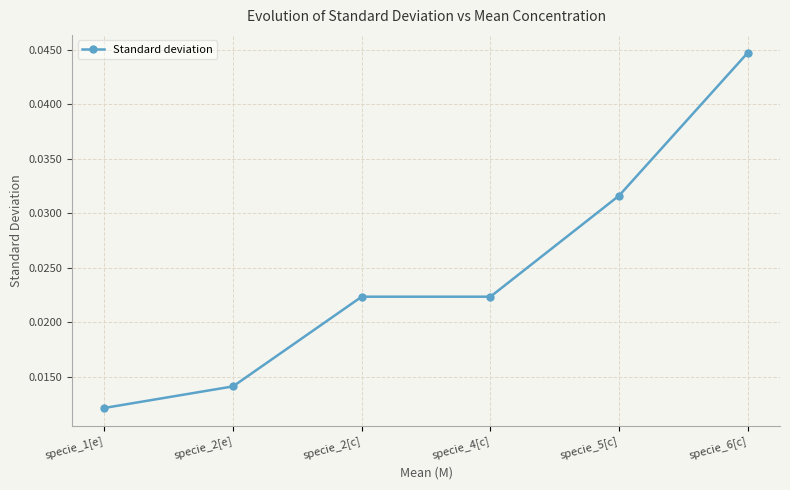

Is this an area chart (filled region under the line)?

No